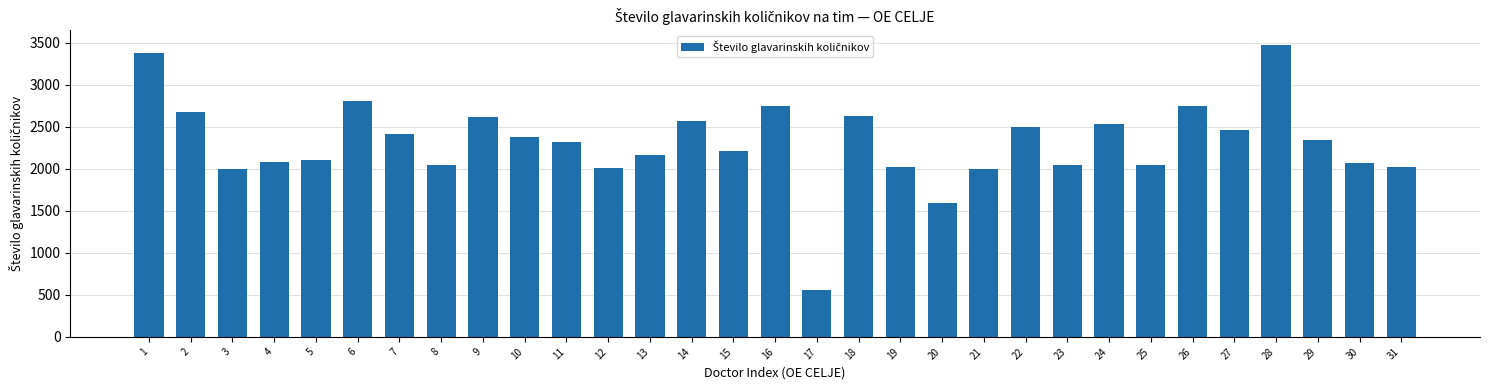

What is the ratio of the value at 23 to the value at 2?

0.8